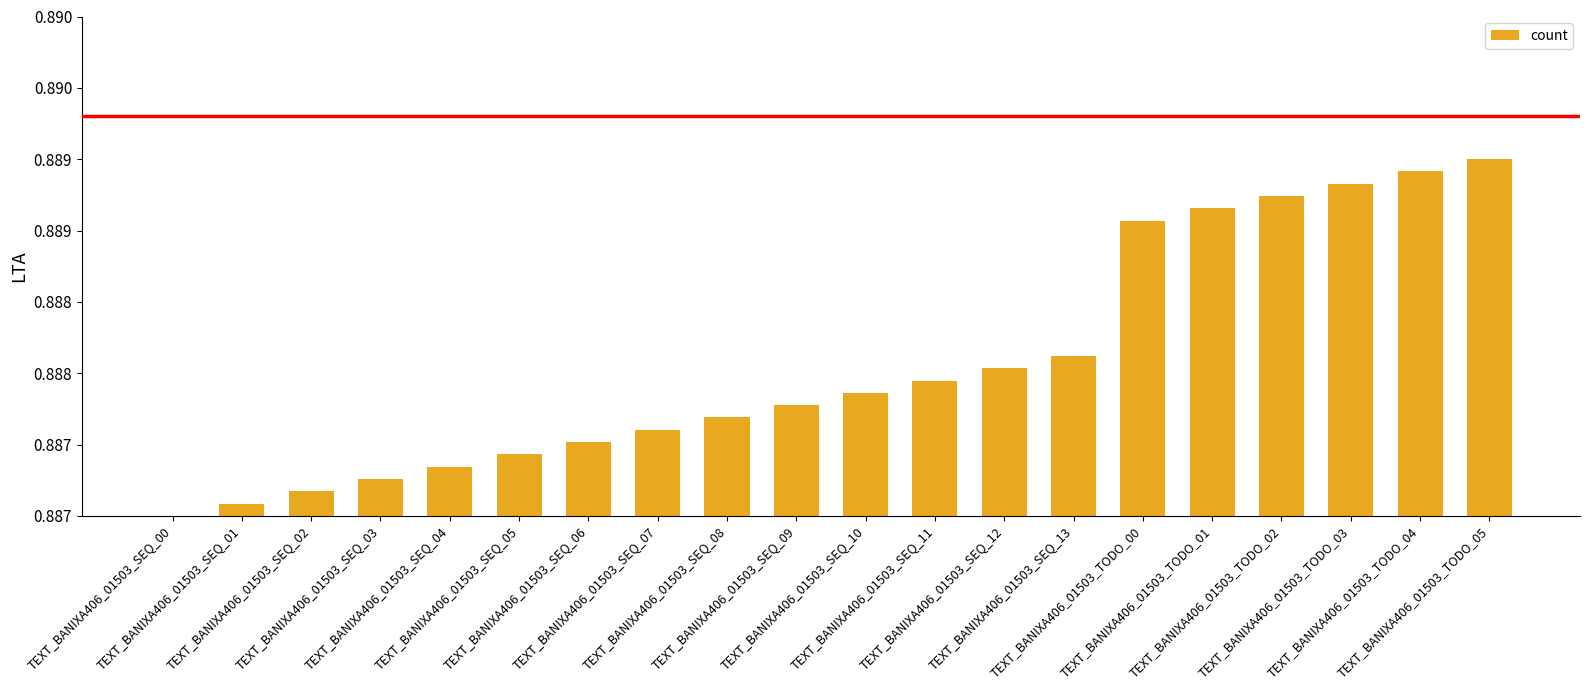

How many values are between 0 and 1?

20